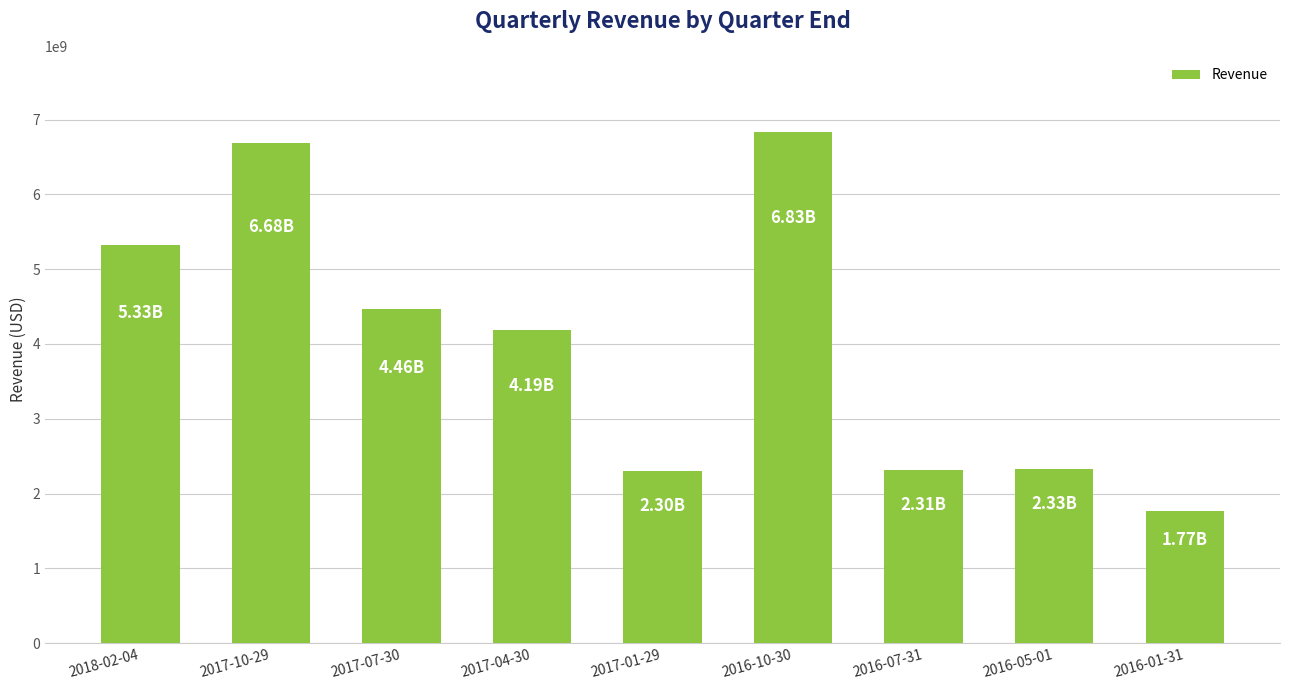

How many bars are there in total?

9